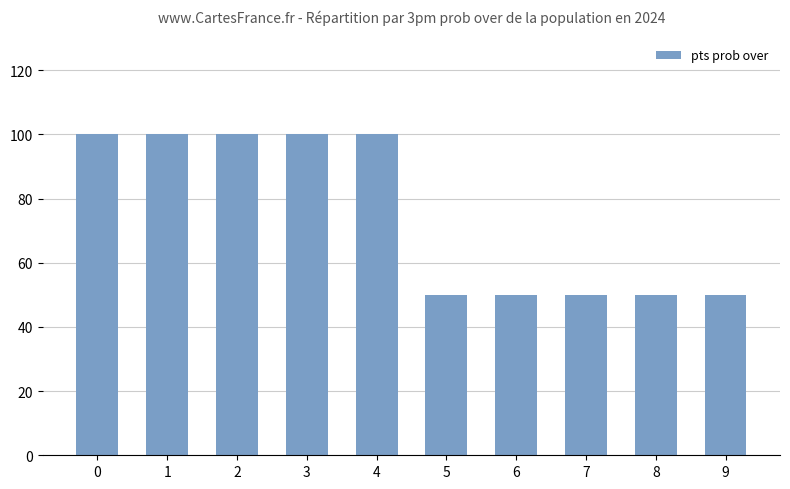

Reading left to right, what are all the values shown in this chart?

0=100	1=100	2=100	3=100	4=100	5=50	6=50	7=50	8=50	9=50